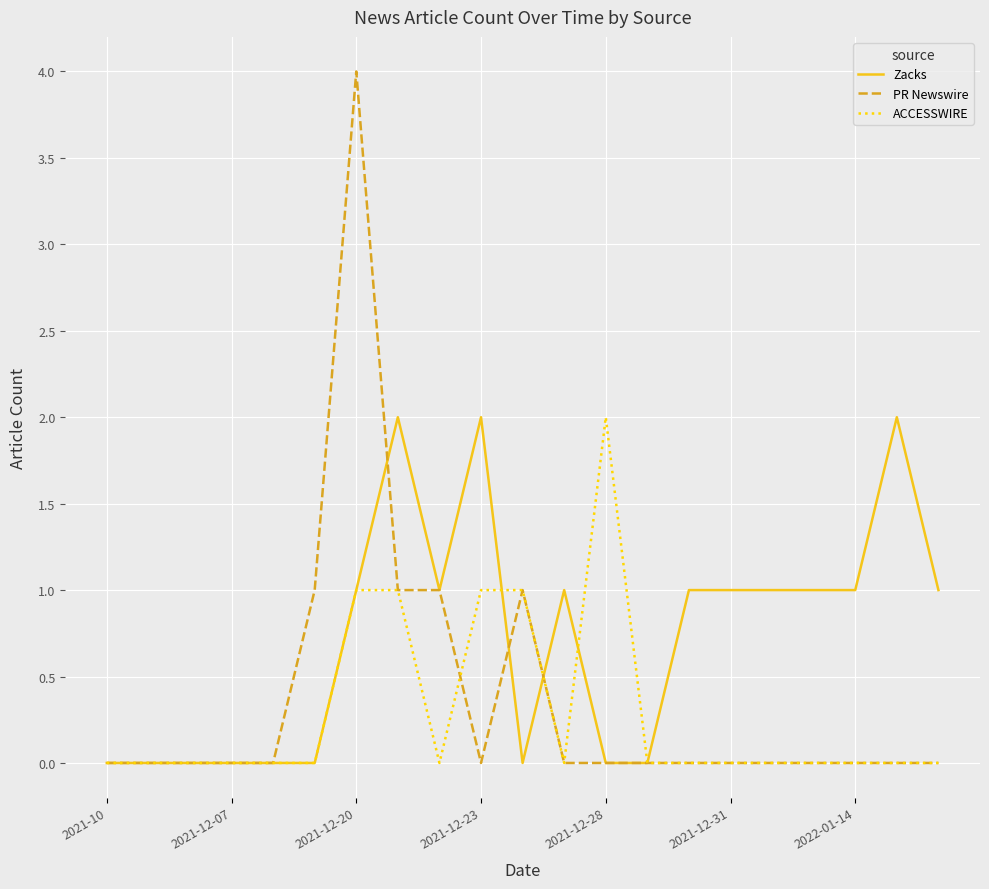

Which series has the largest range (max minus min)?

PR Newswire